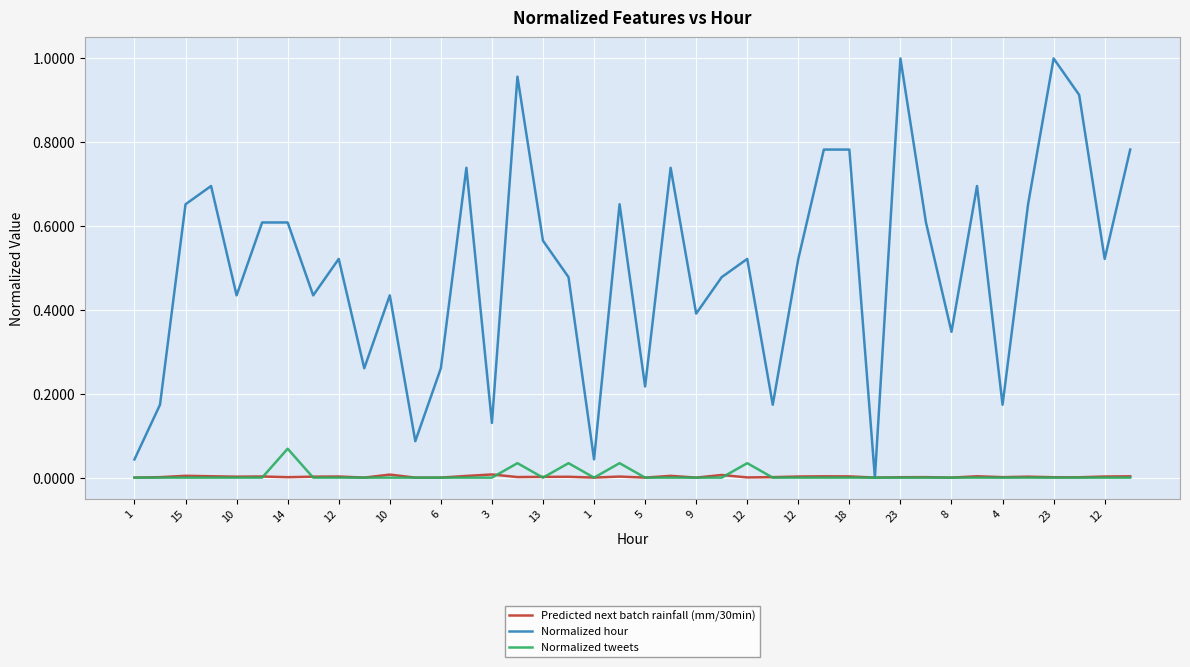

Which series has the largest range (max minus min)?

Normalized hour